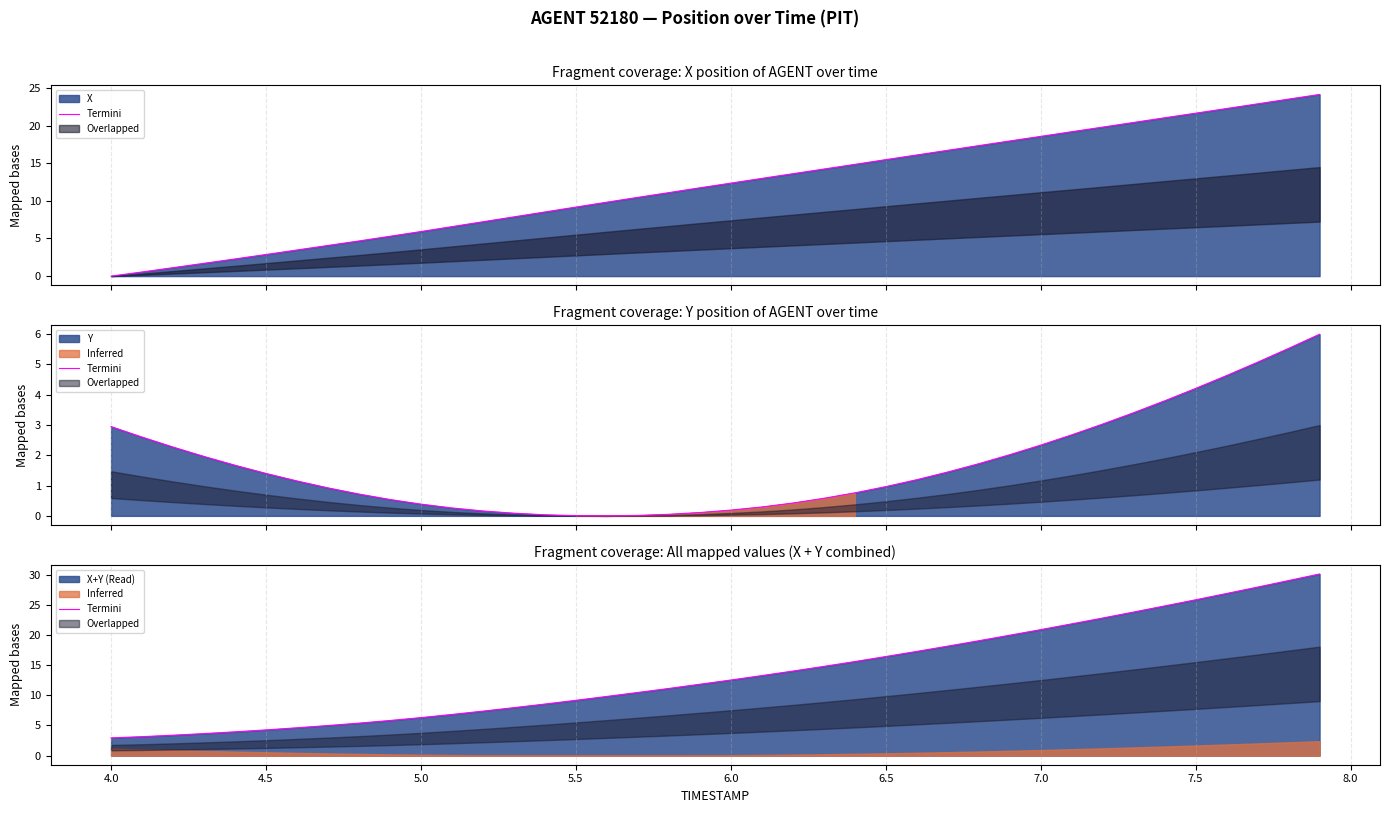

Is it true that the value at 4.5 is 5.9?

False